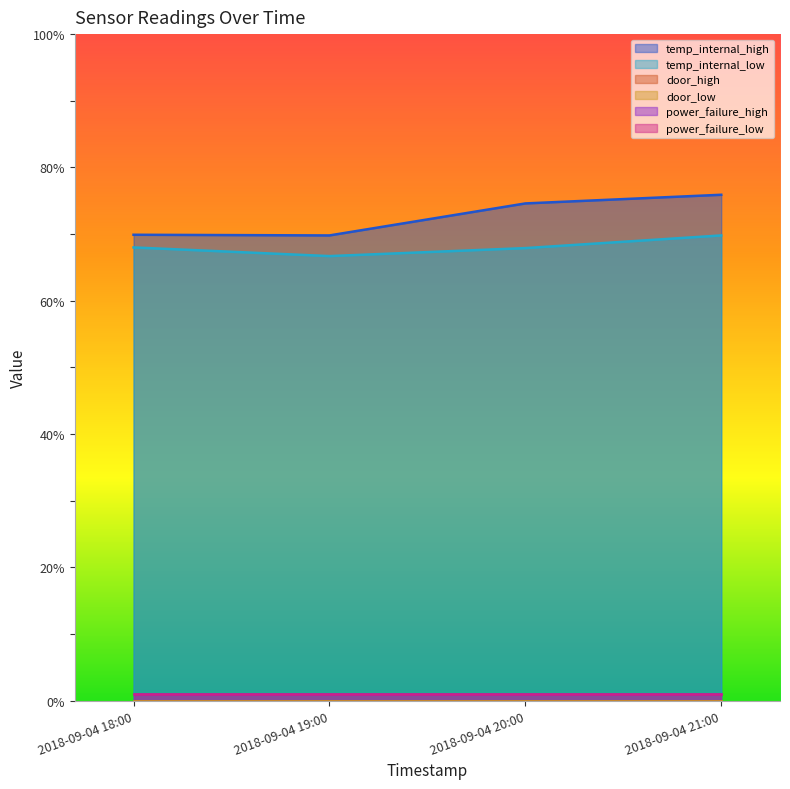

Where does the temp_internal_high series first go above 74?

2018-09-04 20:00